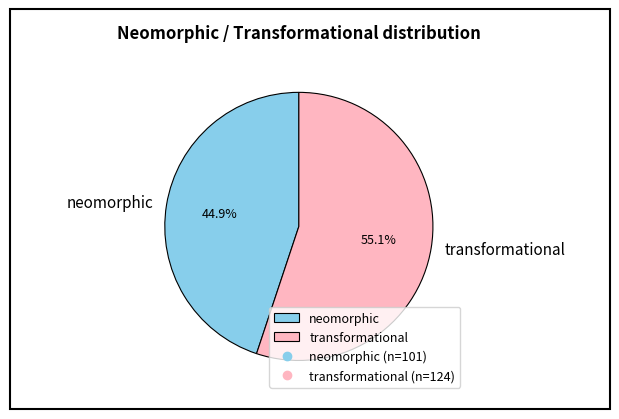

What percentage is the transformational slice, to the nearest percent?

55%